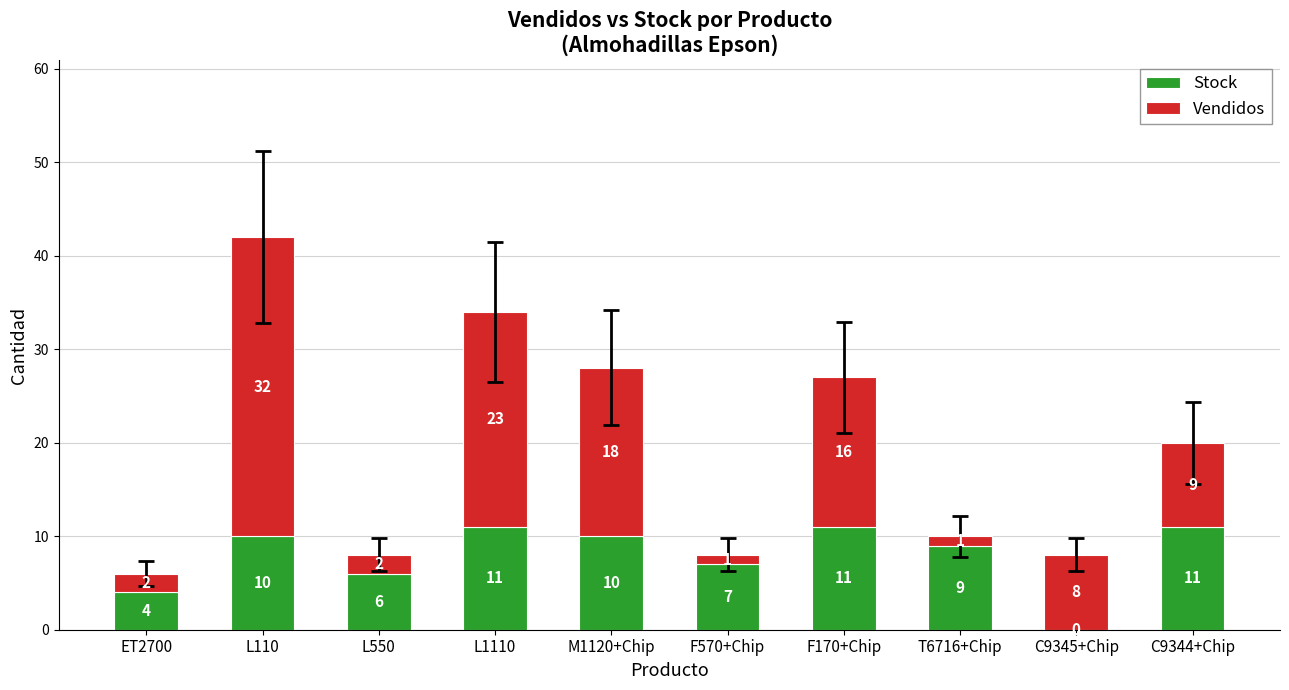

At which label is Stock closest to 5?

ET2700